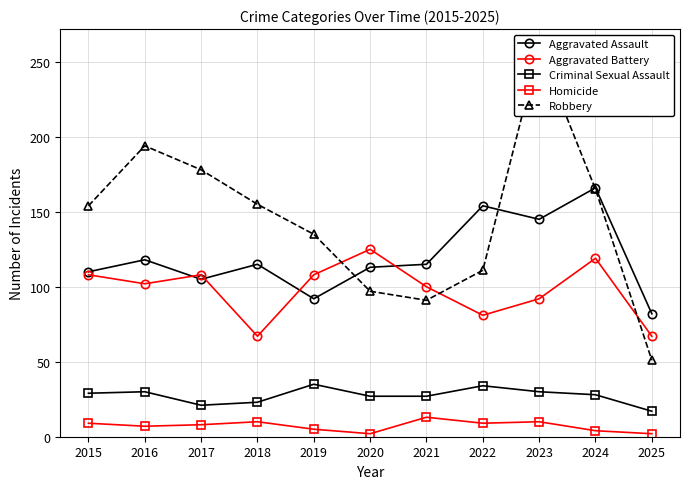

What is the sum of all Robbery values?

1590